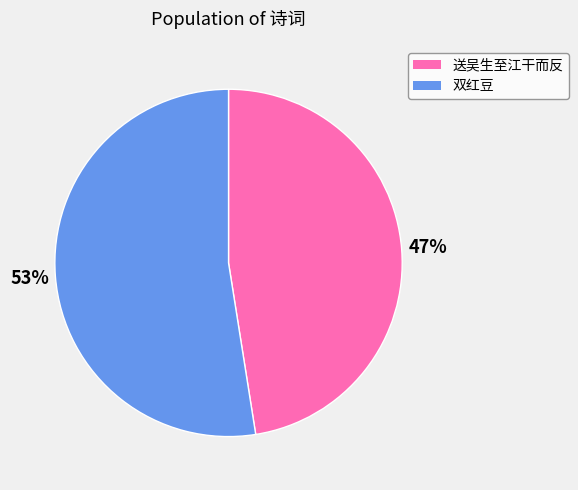

Is it true that 双红豆 is 53% of the pie?

True